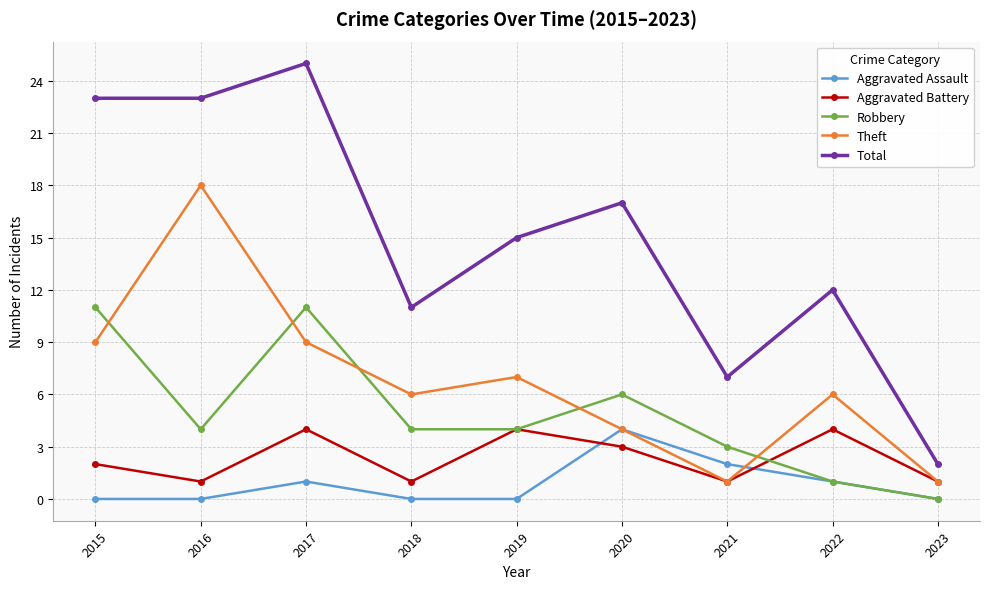

How many intersections are there between Aggravated Battery and Aggravated Assault?

2